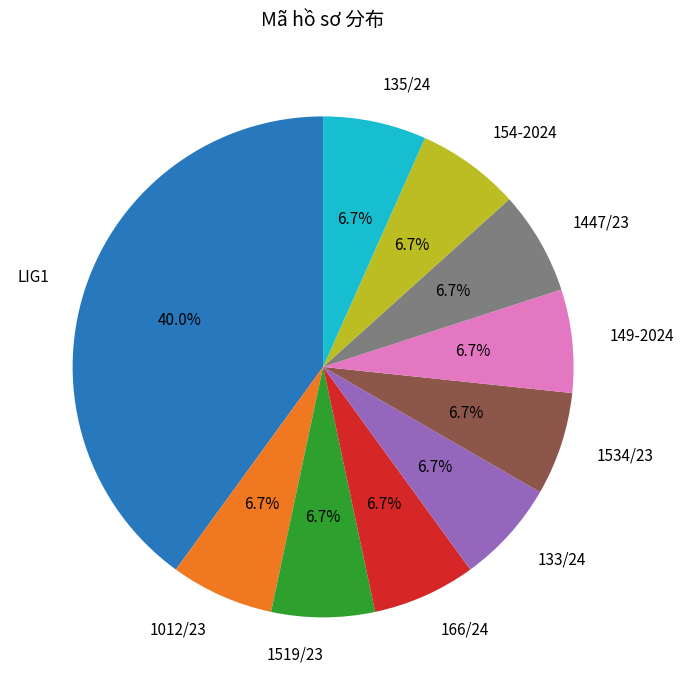

To the nearest percent, what percentage of the pie is 154-2024?

7%